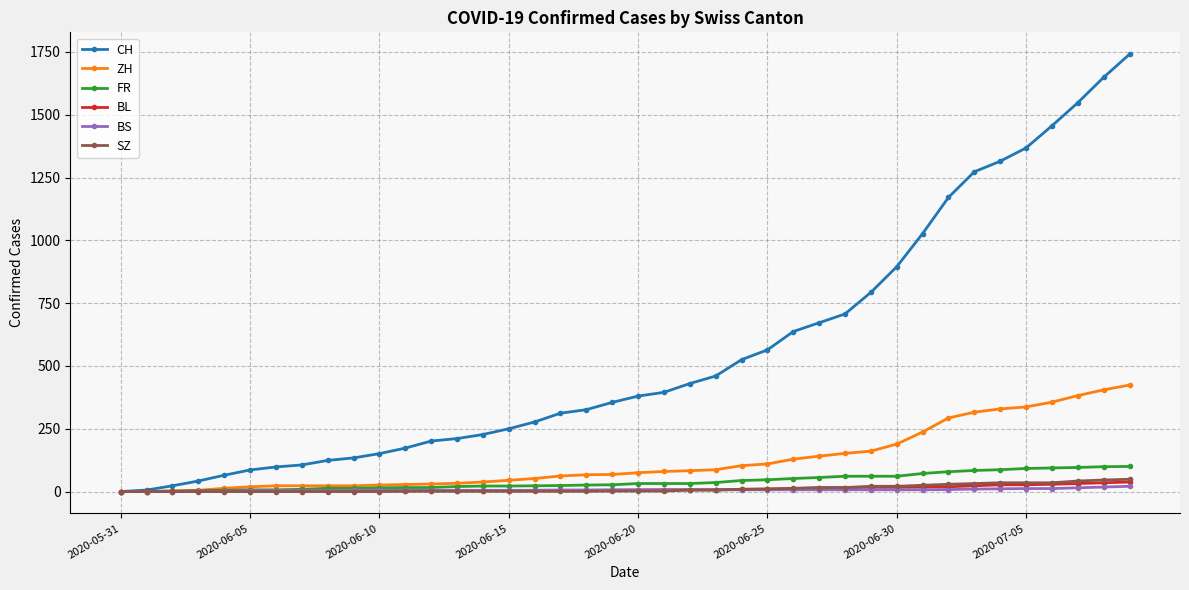

What is the maximum value for CH?

1741